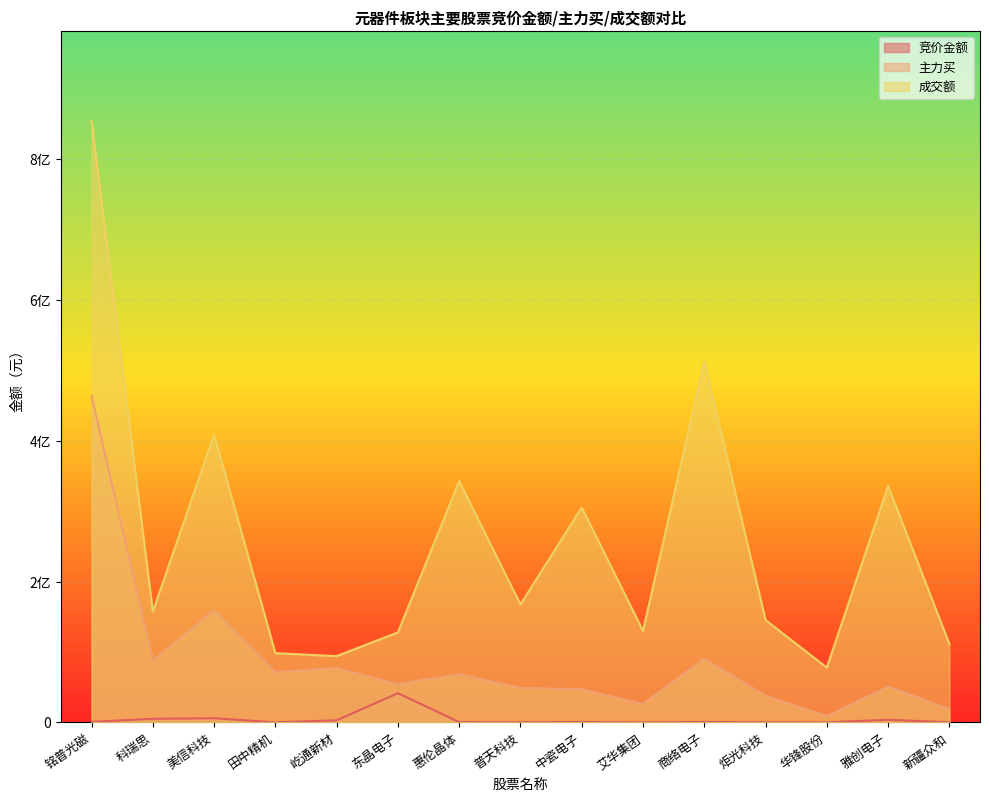

What are all the series names shown in the legend?

竞价金额, 主力买, 成交额